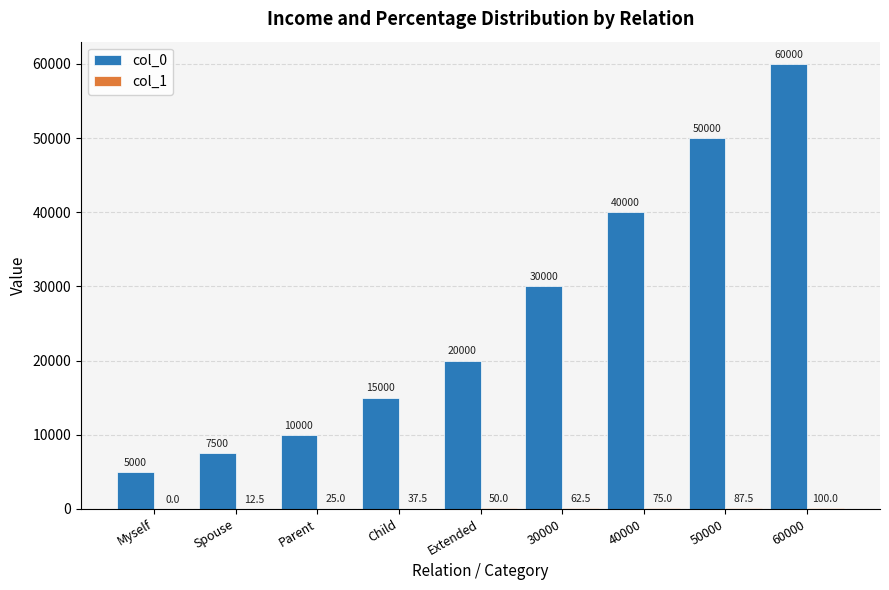

What is the greatest value displayed?

60000.0